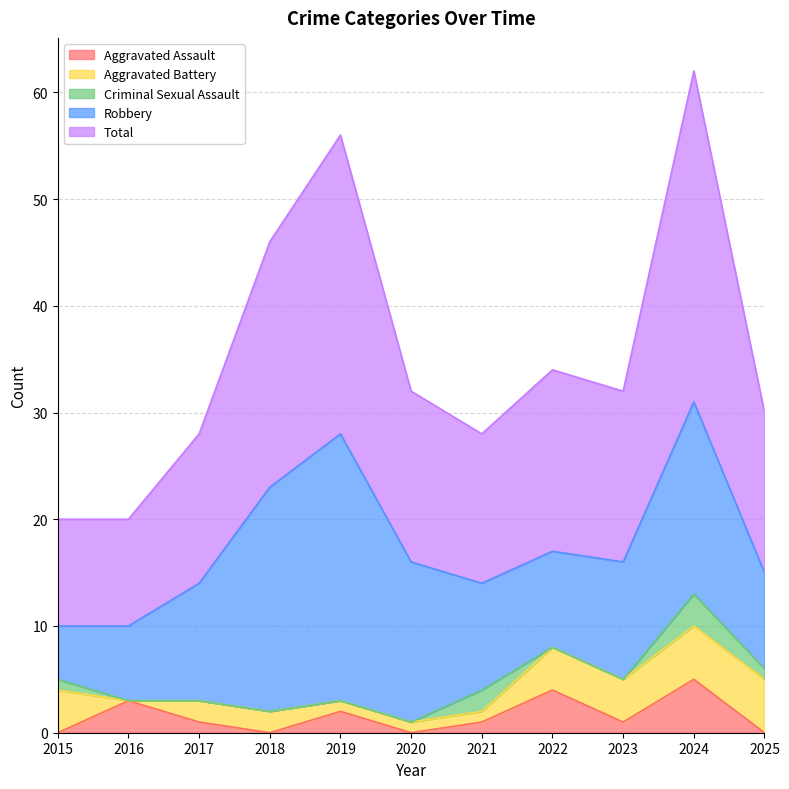

What is the spread (max minus min) of values at 2021?

13